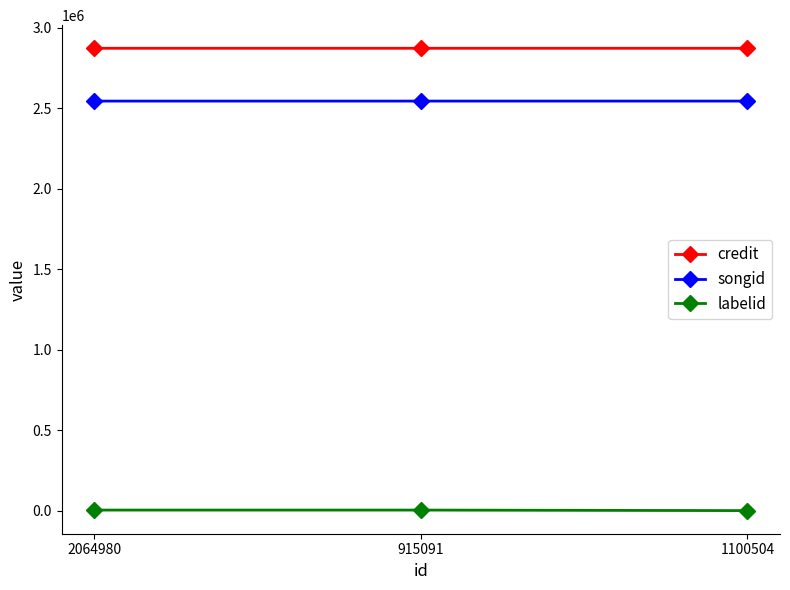

Count the number of categories in the chart.

3